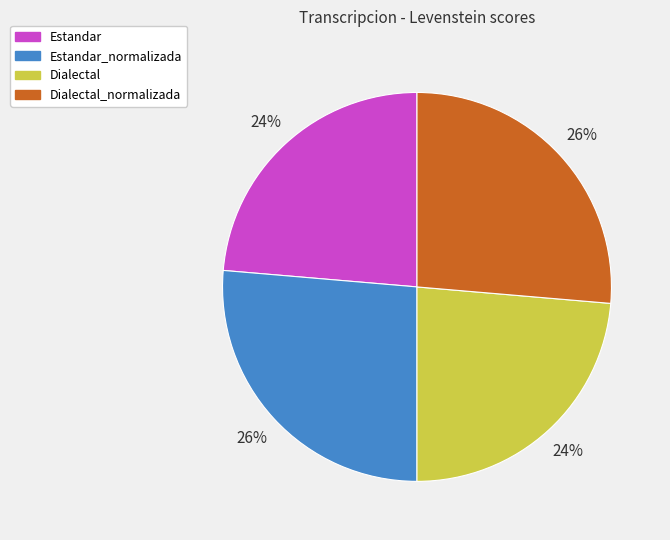

Is it true that Estandar_normalizada is 26% of the pie?

True